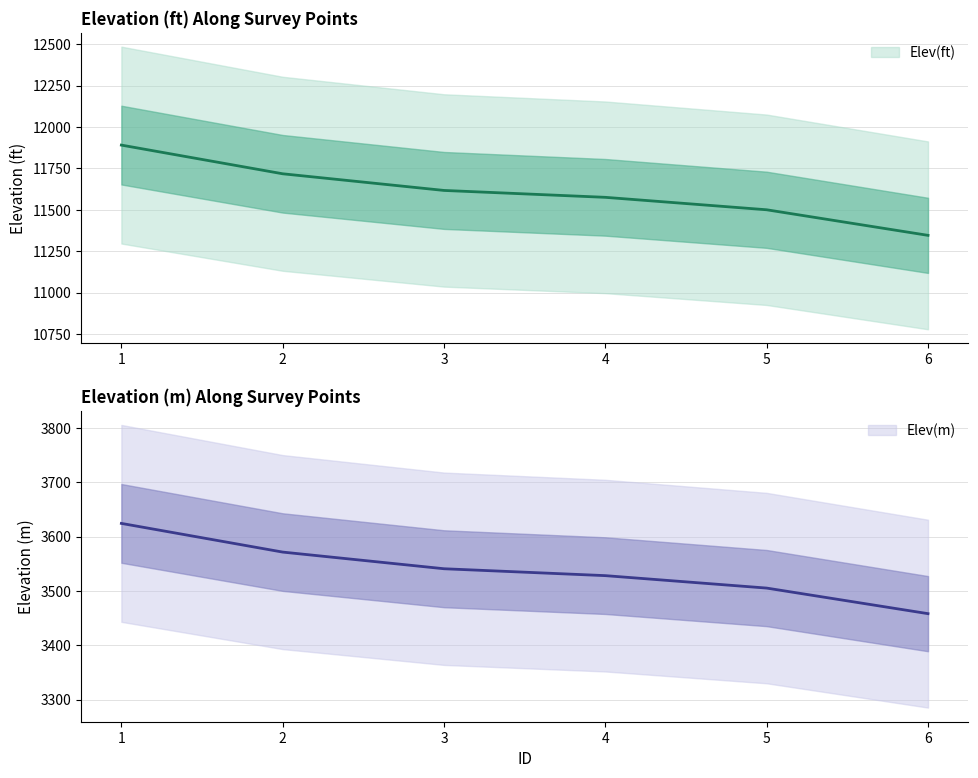

At how many categories does at least one series exceed 6188?

6